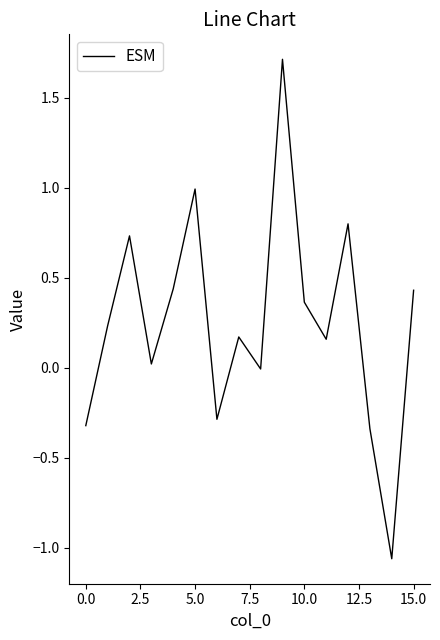

What is the maximum value shown in the chart?

1.7